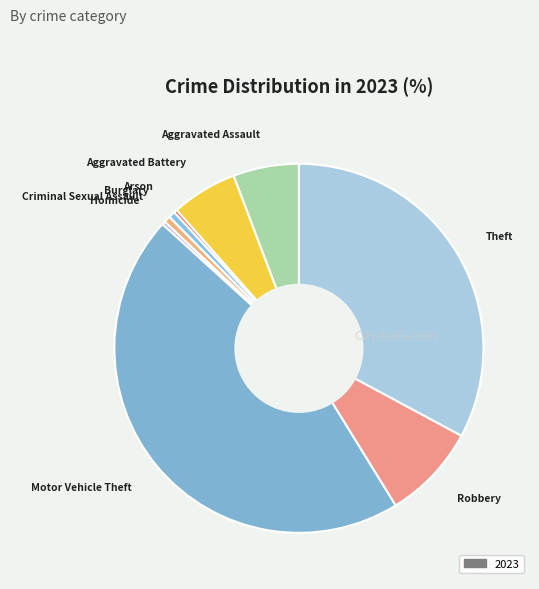

How many segments does this pie chart have?

9